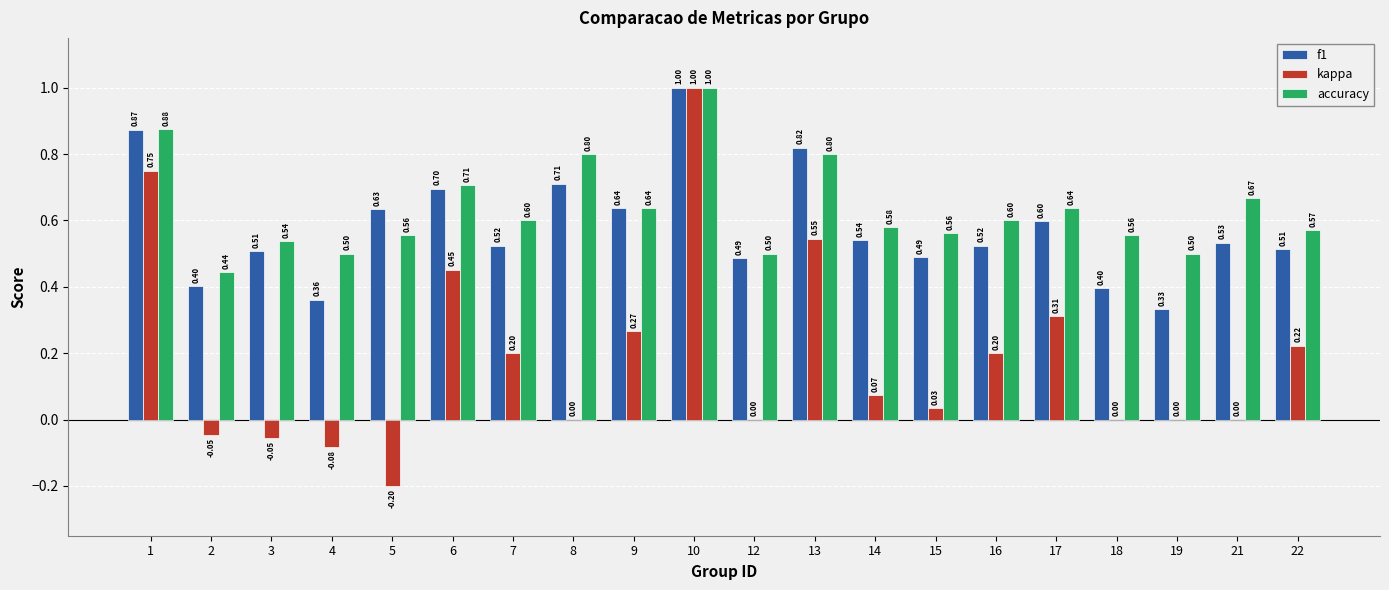

What is the sum of the f1 values at 3 and 1?

1.4